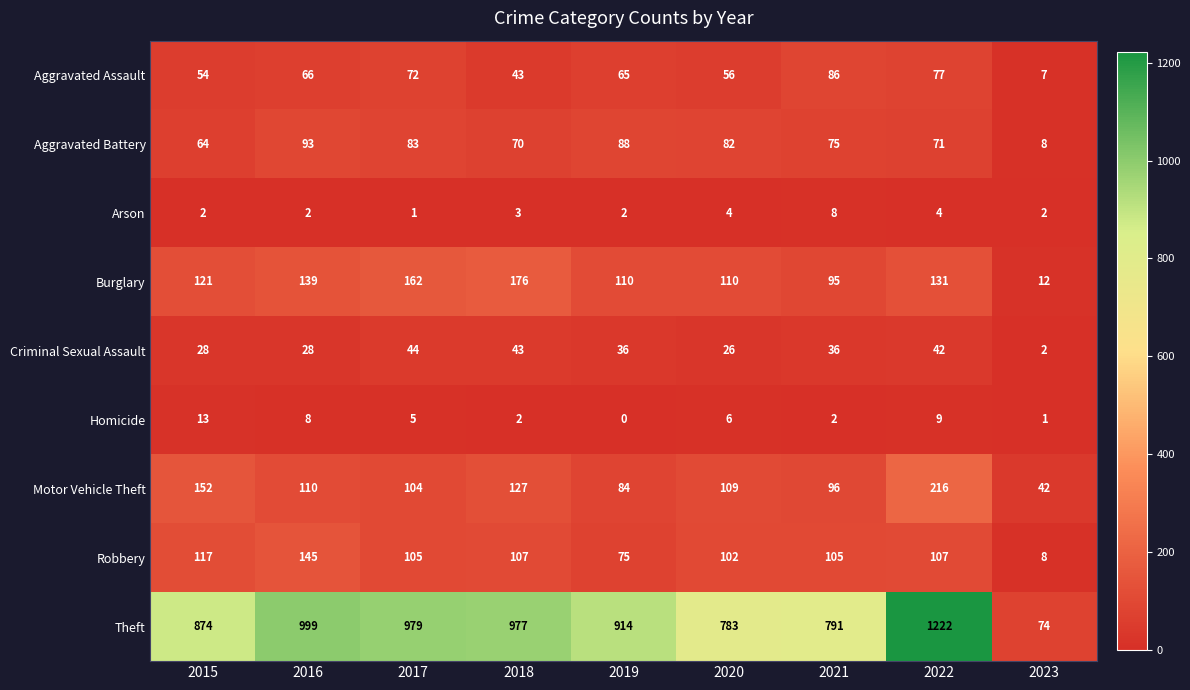

At how many categories does at least one series exceed 505?

8